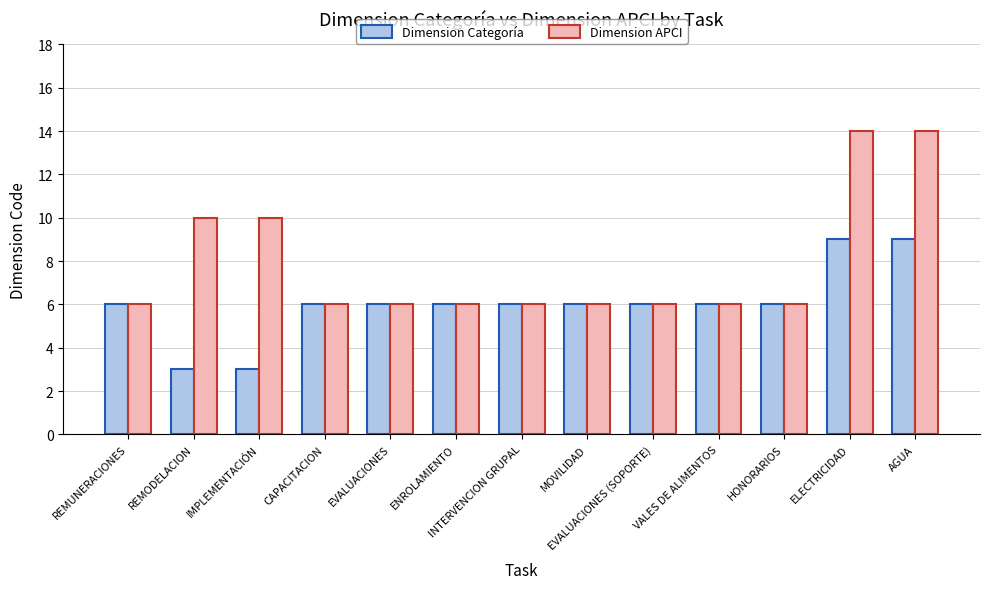

At how many categories does at least one series exceed 3?

13